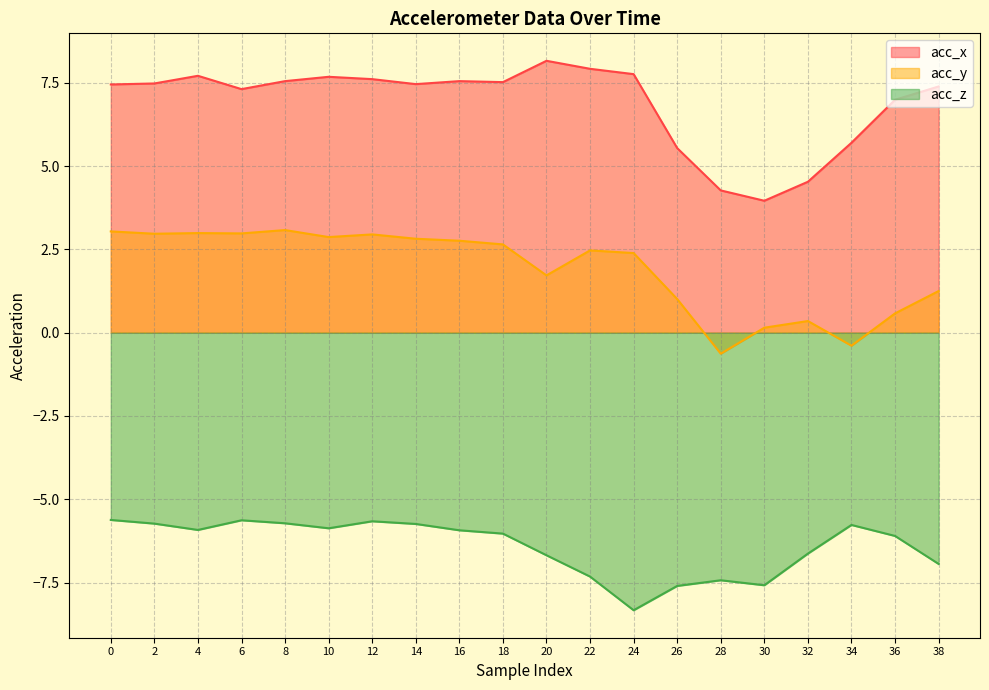

What is the greatest value displayed?

8.2